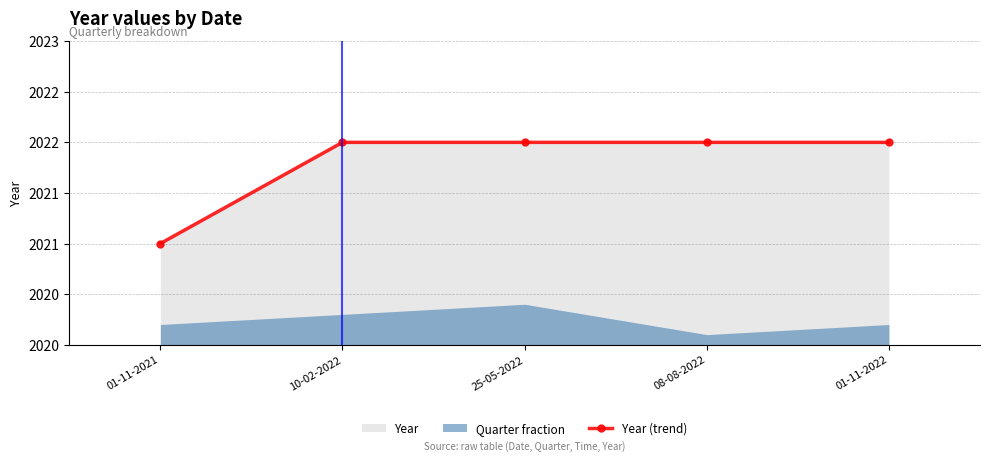

Does the chart have visible grid lines?

Yes